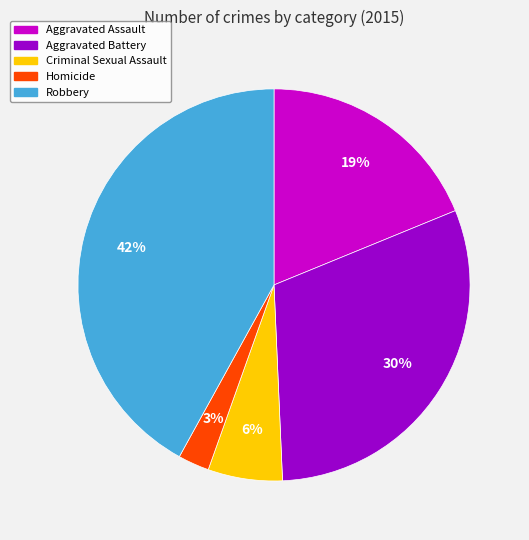

What is the ratio of the value at Homicide to the value at Aggravated Battery?

0.1